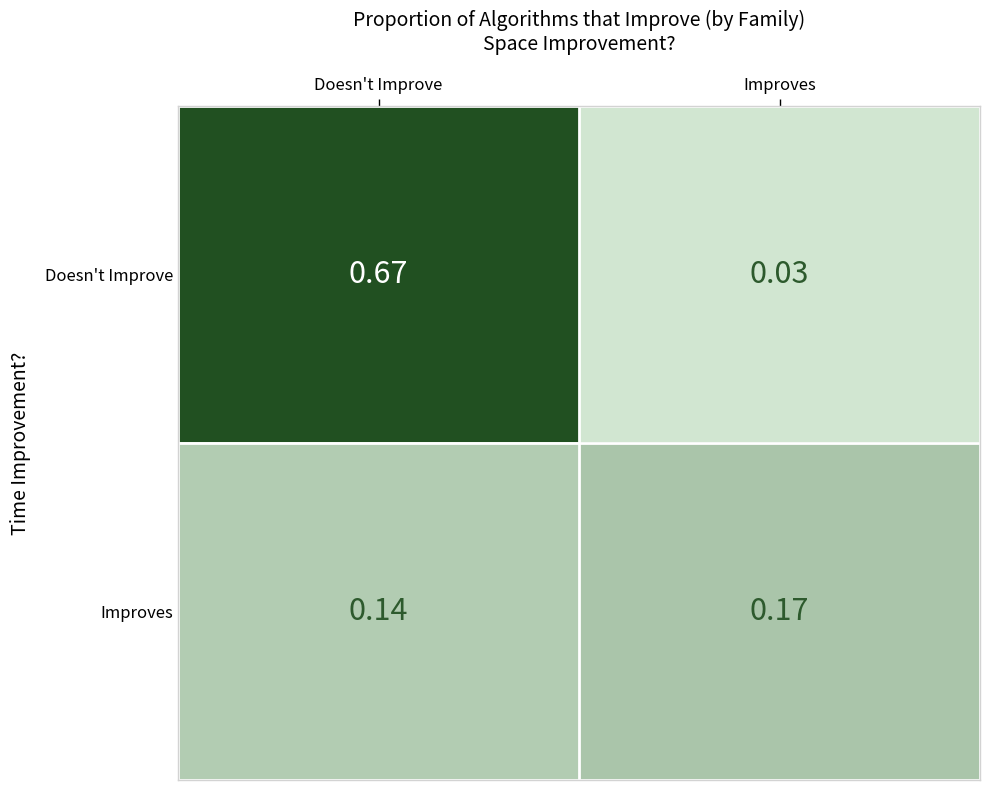

Is the value of Improves at Improves greater than the value of Doesn't Improve at Improves?

Yes